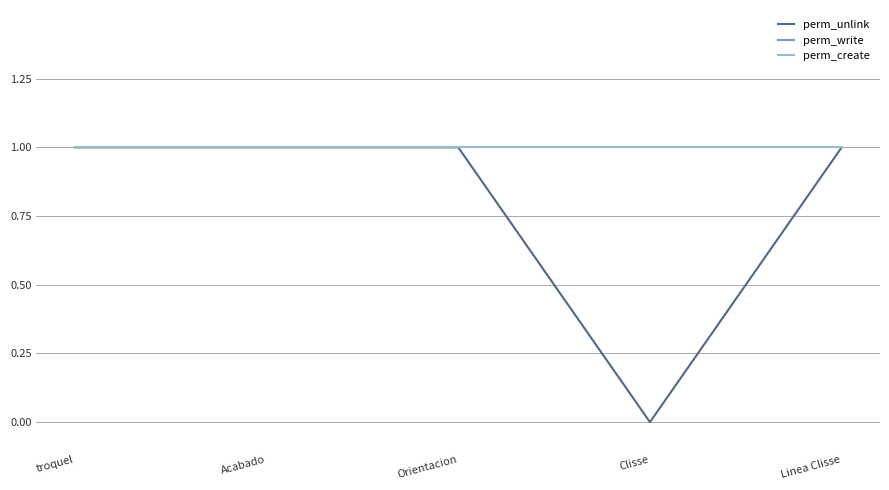

What is the total value across all series at Orientacion?

3